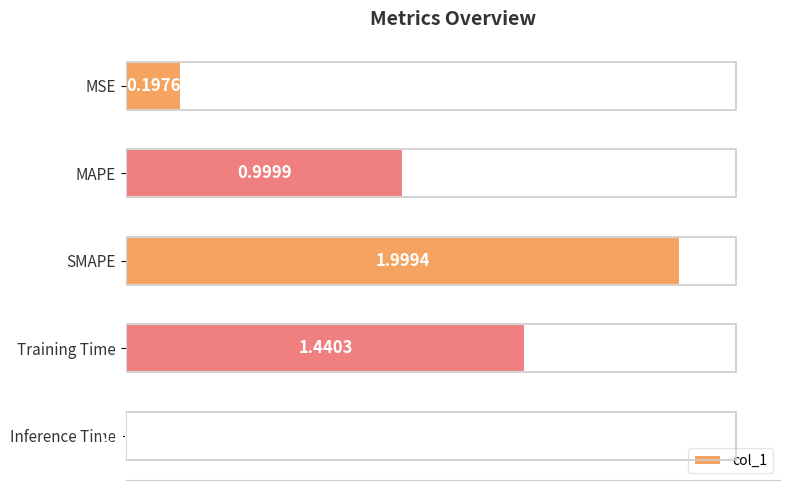

Rank the categories by value from lowest to highest.

Inference Time, MSE, MAPE, Training Time, SMAPE